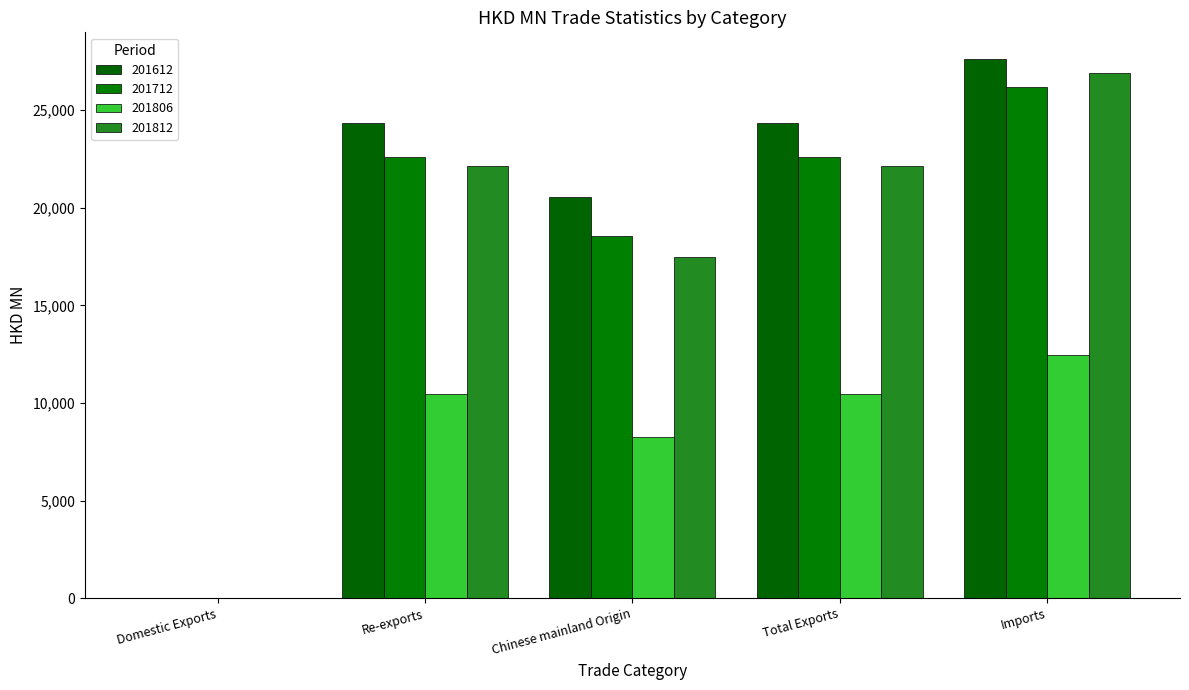

At which label does 201612 first exceed 24340?

Re-exports